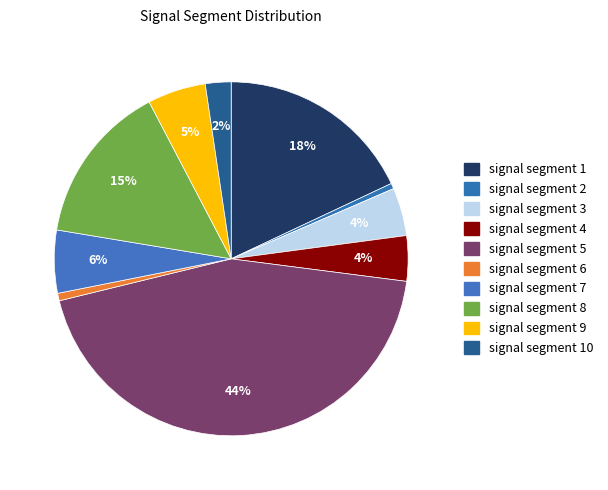

To the nearest percent, what is the difference between the signal segment 1 and signal segment 7 slice percentages?

12%